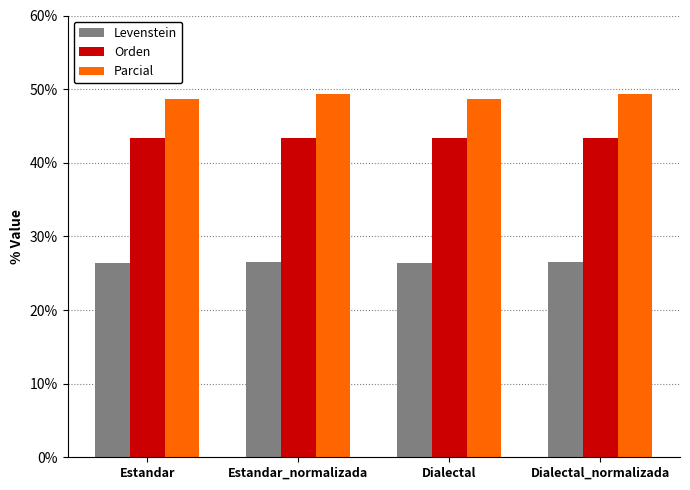

List the series in order of their overall mean, lowest first.

Levenstein, Orden, Parcial